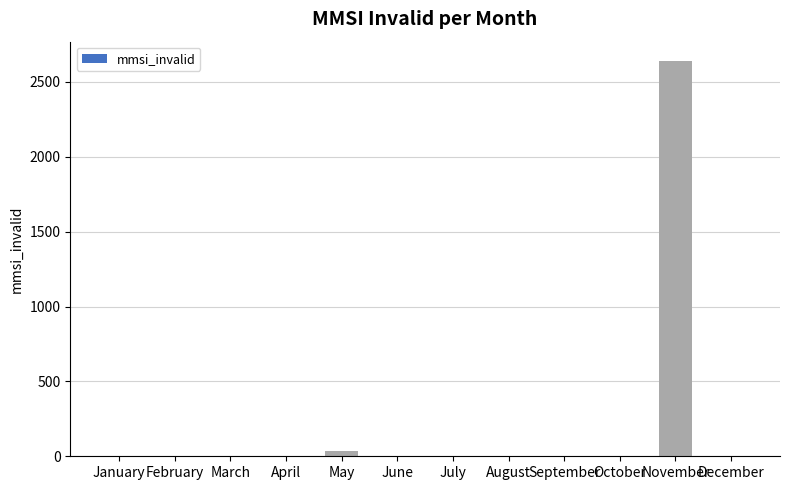

Where is the data nearest to the value 1318?

May